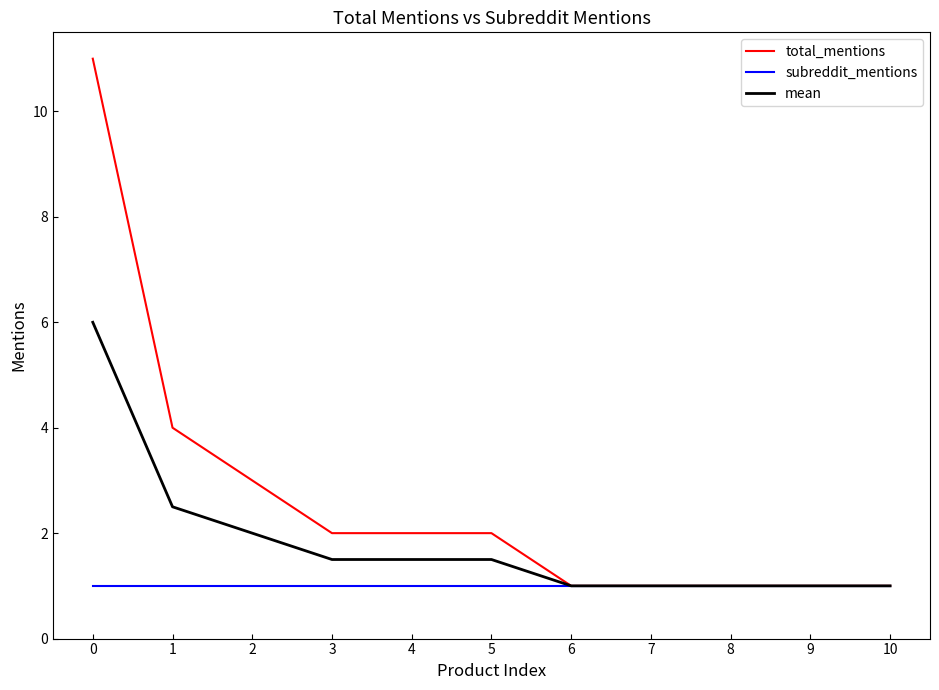

Does the chart have visible grid lines?

No